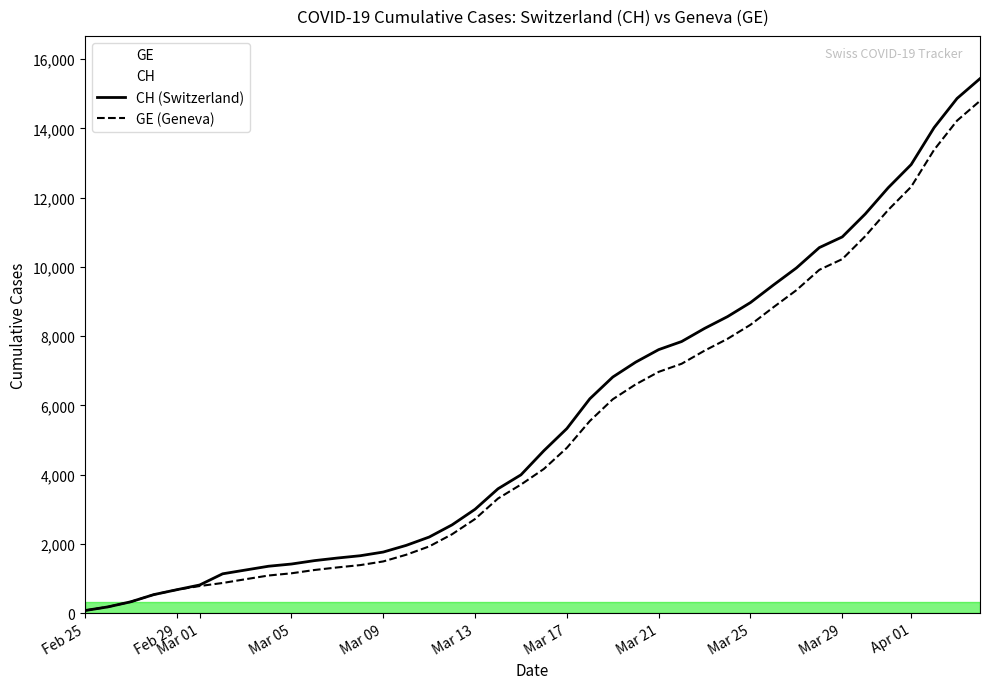

What is the greatest value displayed?

15439